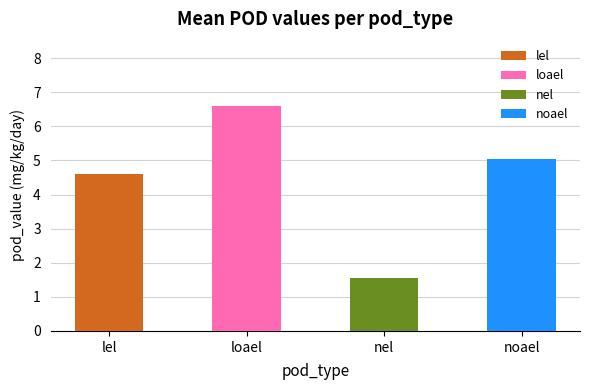

True or false: the data shows 9.4 at loael.

False